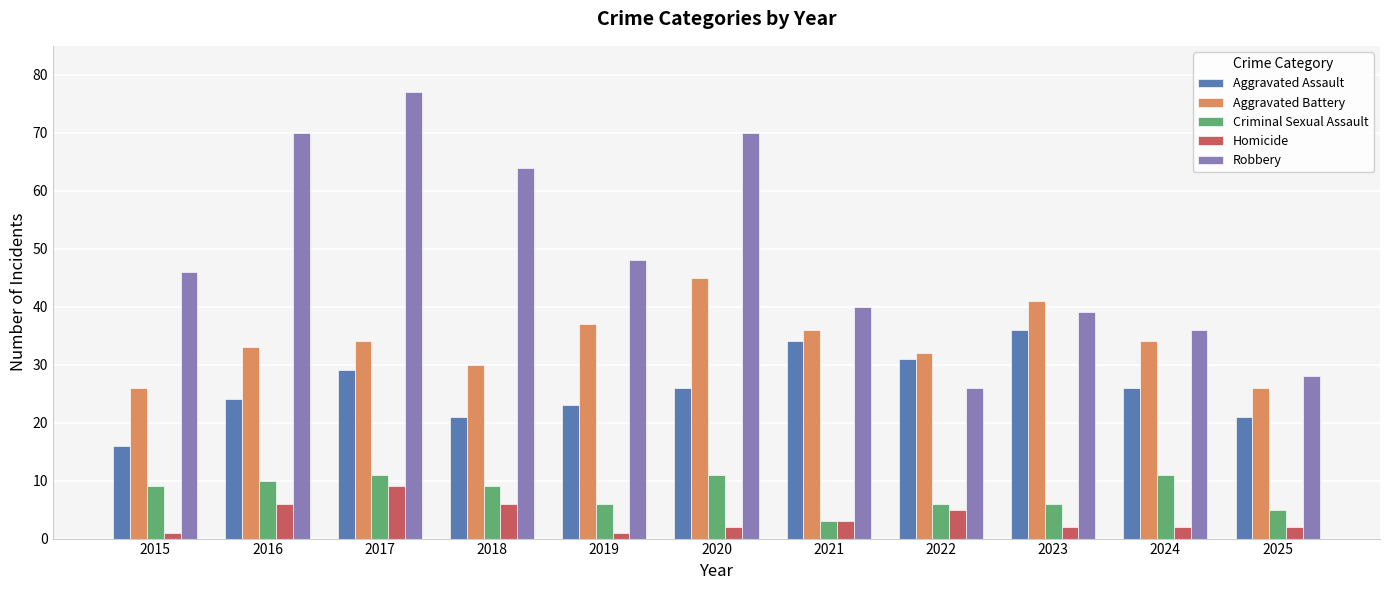

Is it true that Robbery equals 77 at 2017?

True